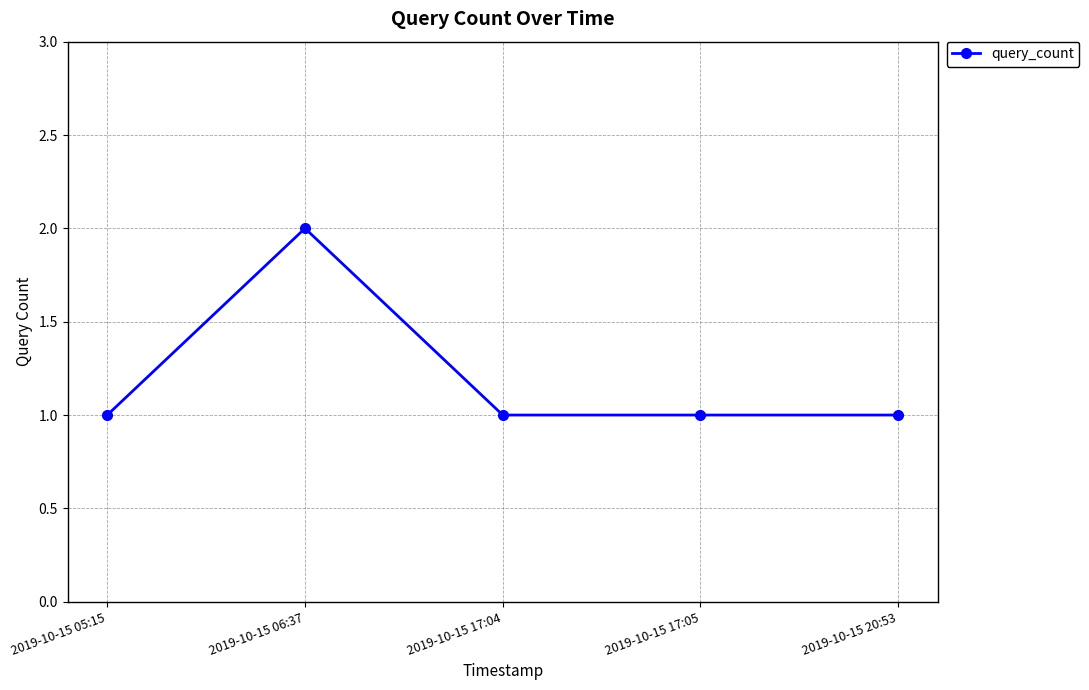

Where is the first local maximum?

2019-10-15 06:37